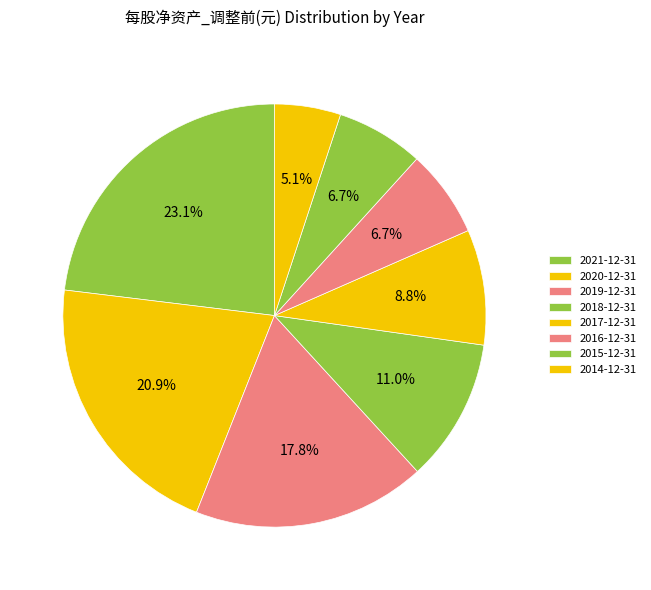

Is it true that 2017-12-31 is 20% of the pie?

False